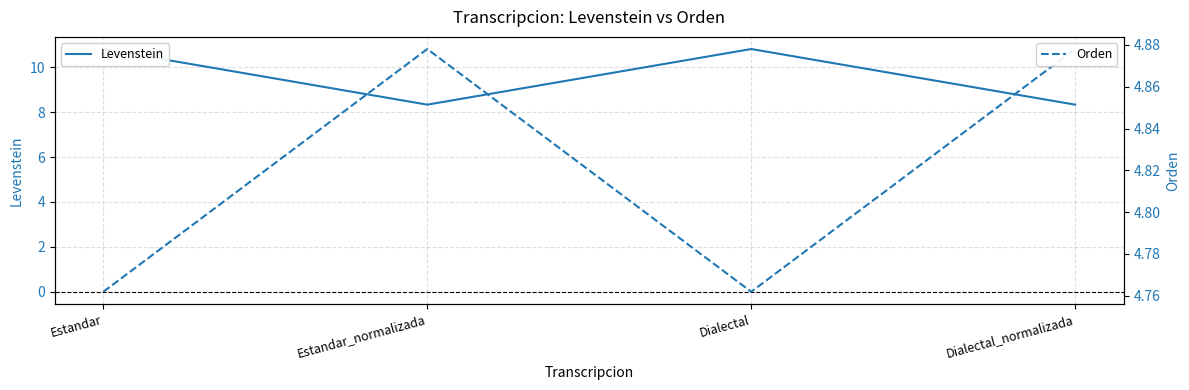

Reading left to right, list all the values displayed in this chart.

Levenstein: 10.8	8.3	10.8	8.3
Orden: 4.8	4.9	4.8	4.9